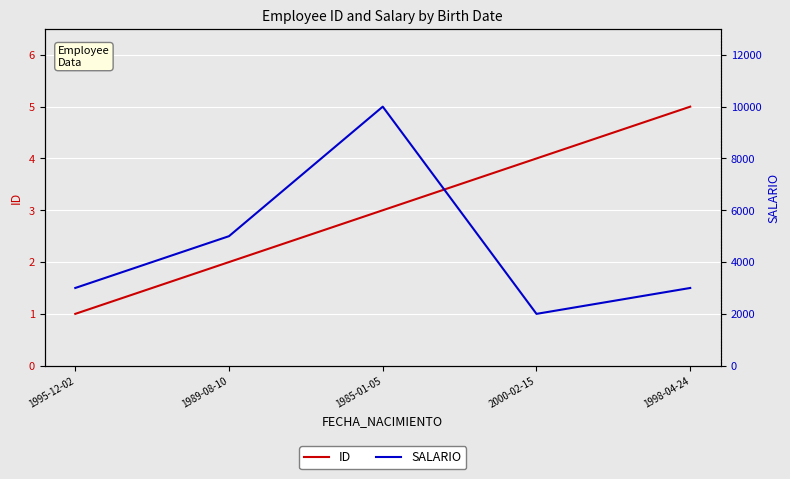

Which series has the widest spread of values?

SALARIO